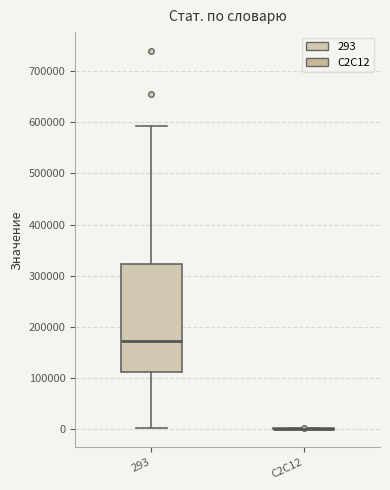

Which box is the tallest, from its lower edge to its upper edge?

293